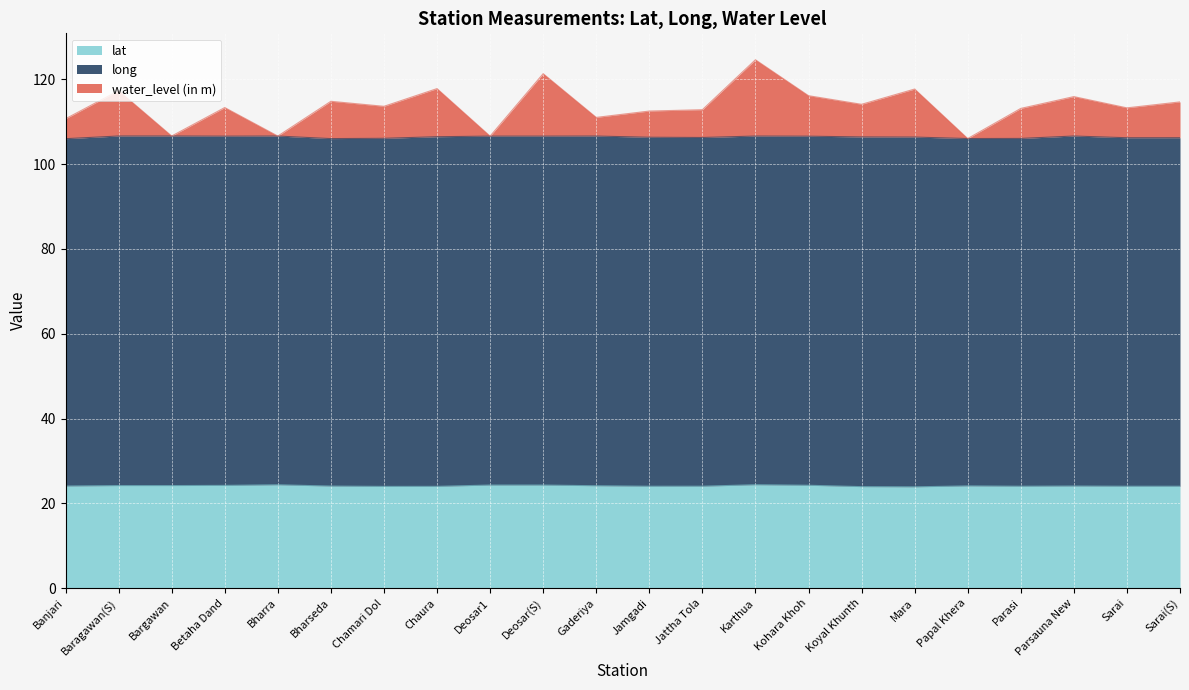

Where is lat nearest to the value 24?

Chamari Dol